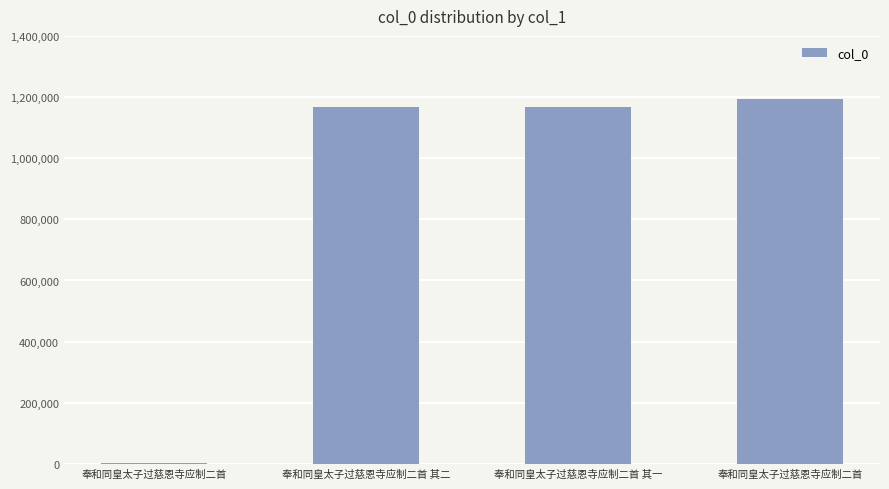

Where does the data first go above 1166245?

奉和同皇太子过慈恩寺应制二首